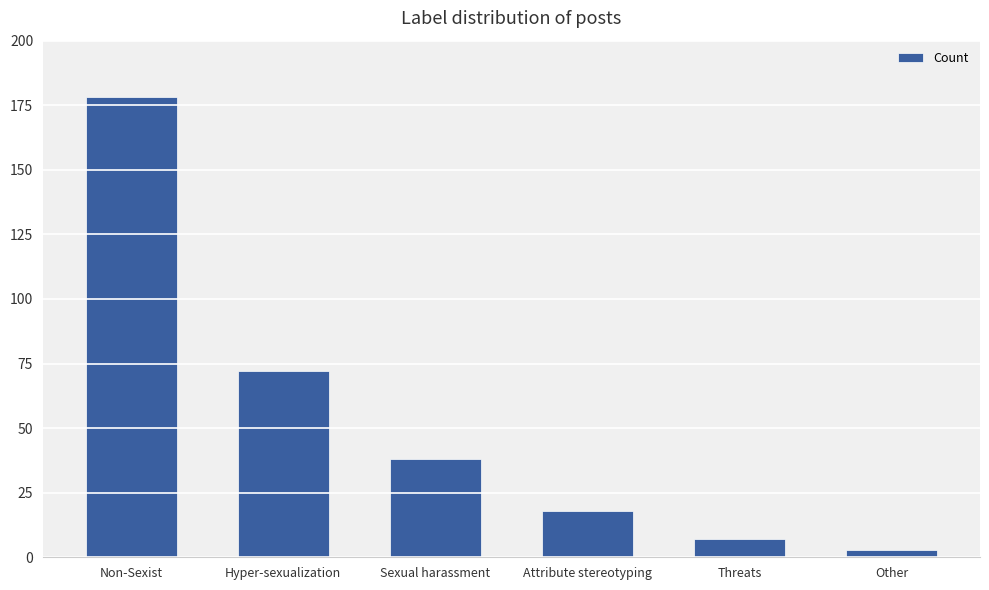

How many values are below 38?

3